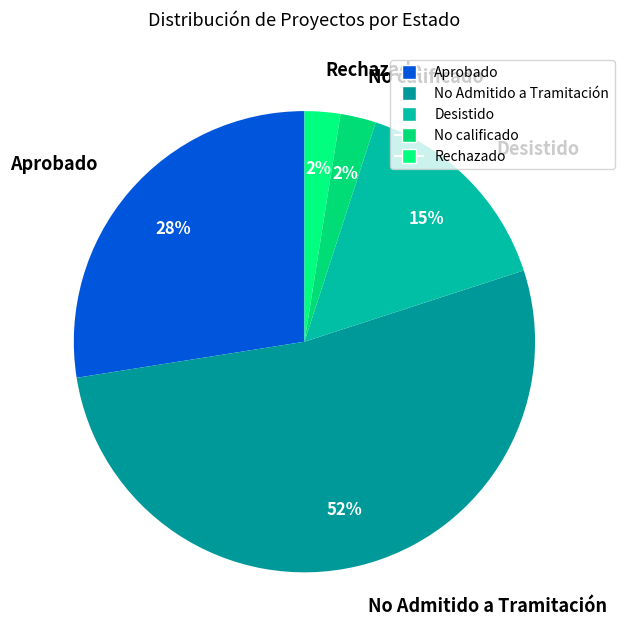

Which has a higher value, Desistido or Rechazado?

Desistido